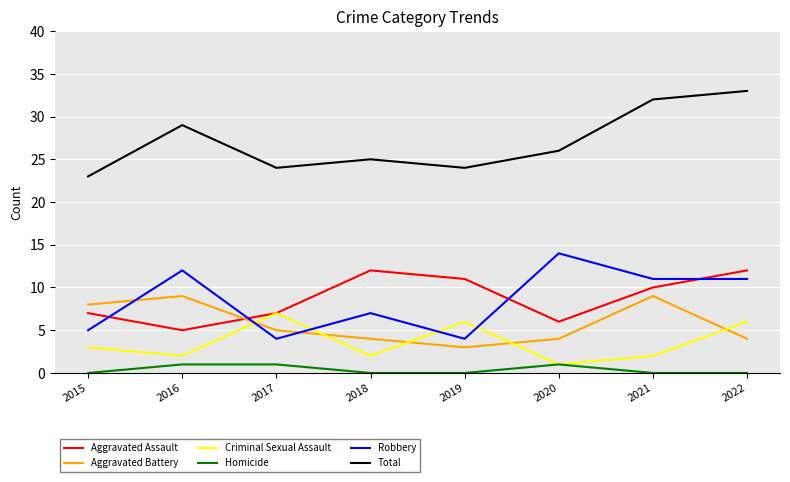

What is the difference between the maximum and minimum values in the Homicide series?

1